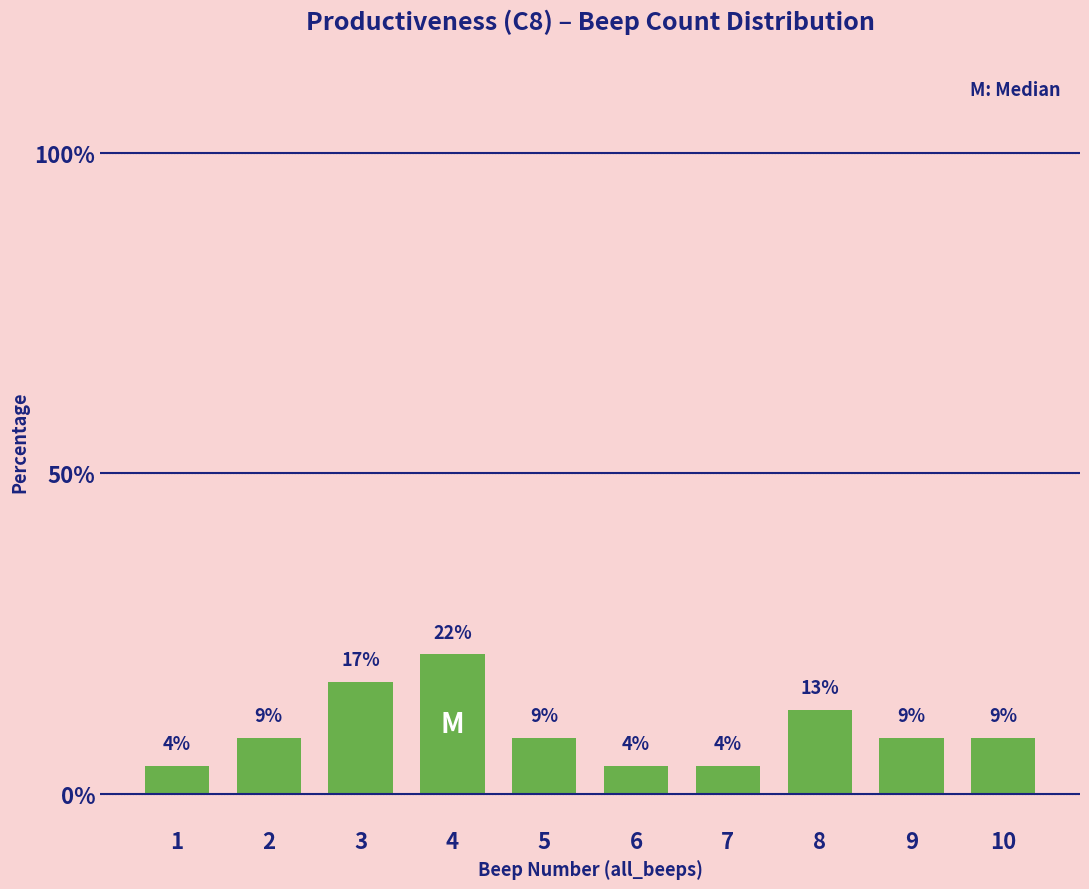

What is the value of the 7th bar from the left?

4.3